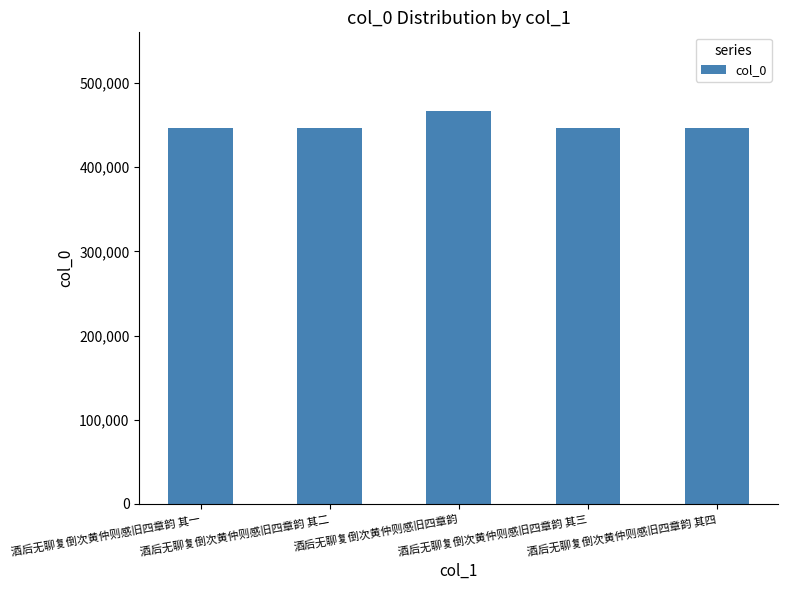

What is the ratio of the value at 酒后无聊复倒次黄仲则感旧四章韵 其三 to the value at 酒后无聊复倒次黄仲则感旧四章韵 其二?

1.0